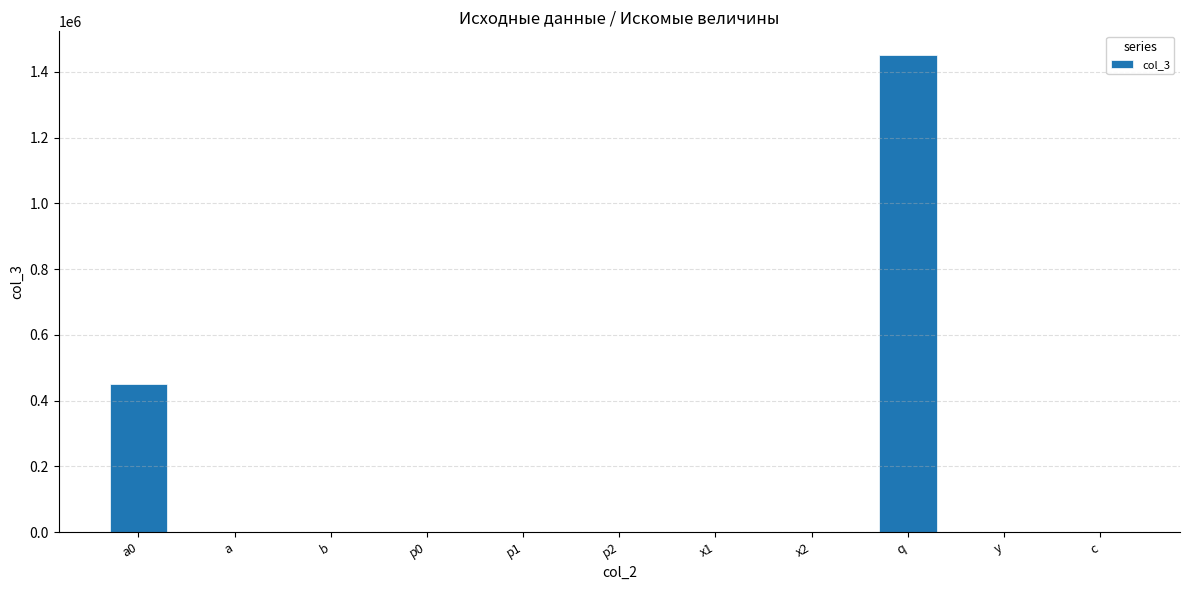

Is it true that the value at p2 is 0.0?

True